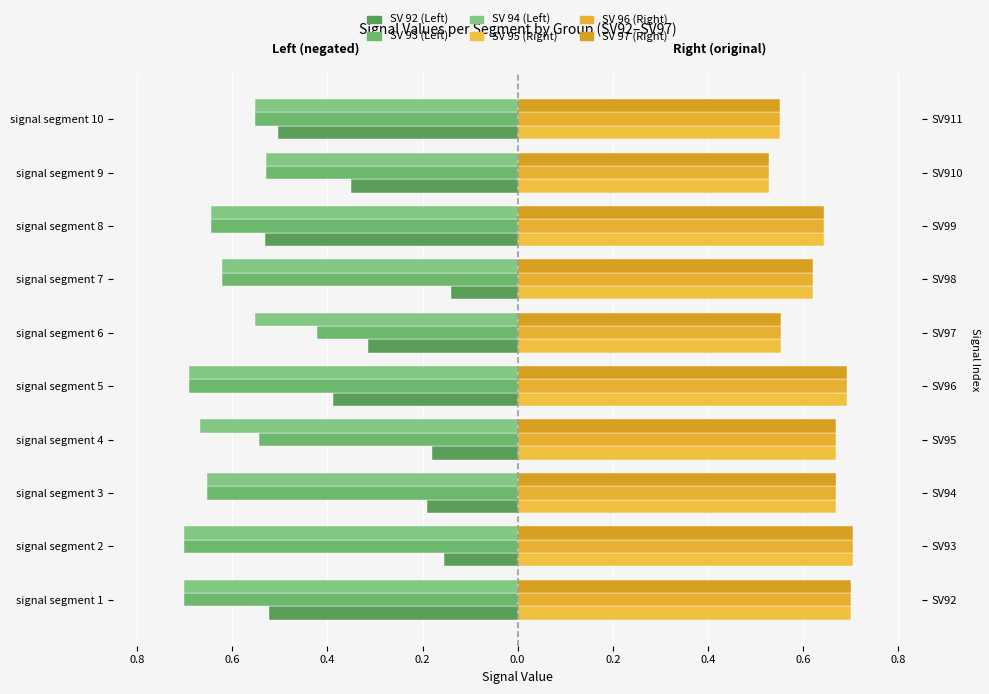

How many bars are there in total?

60